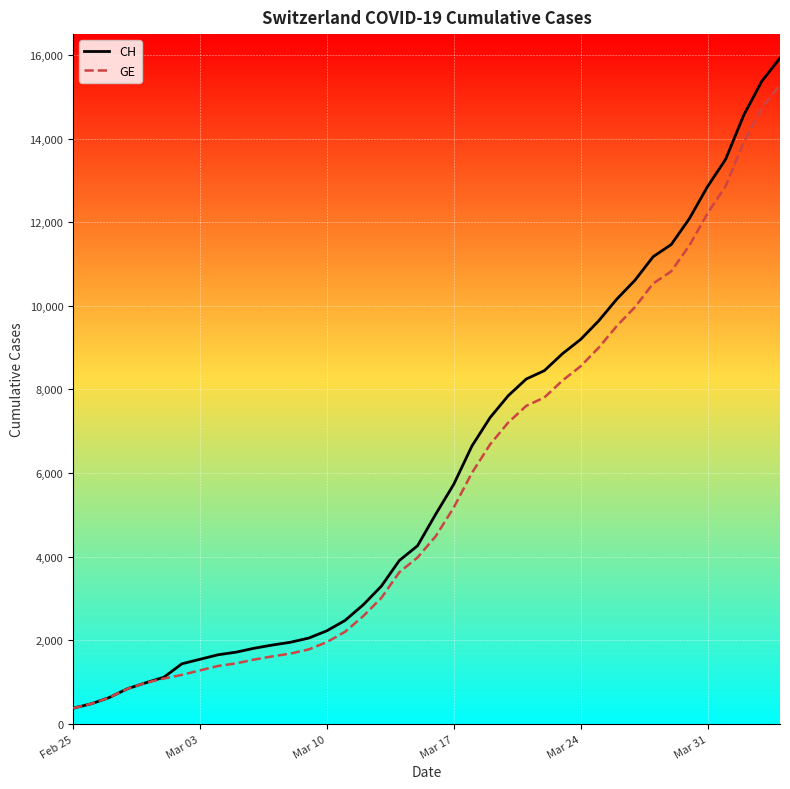

Which series has the largest range (max minus min)?

CH